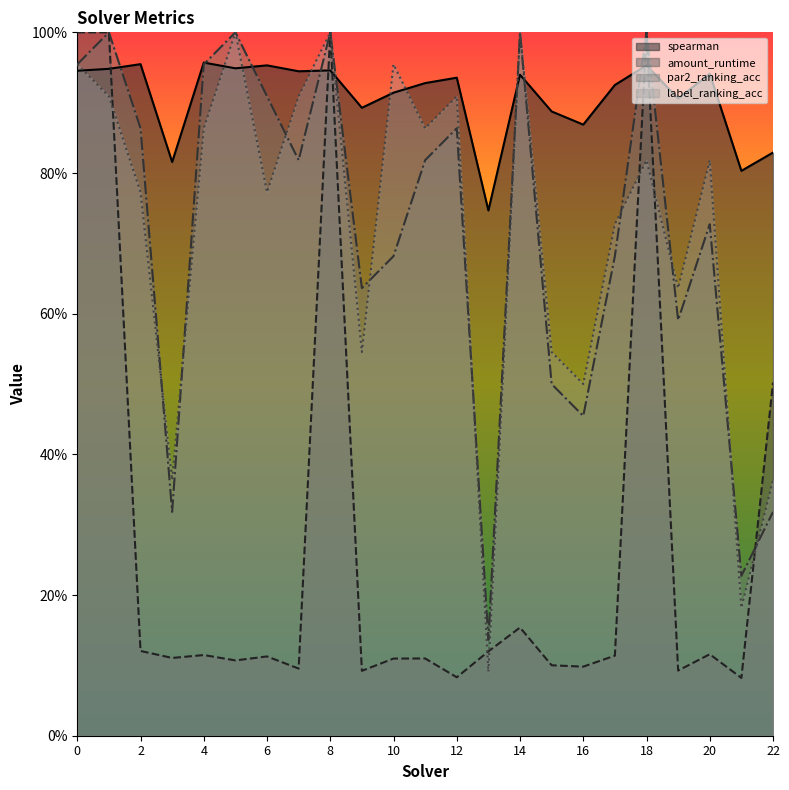

At which category is the sum across all series the highest?

8